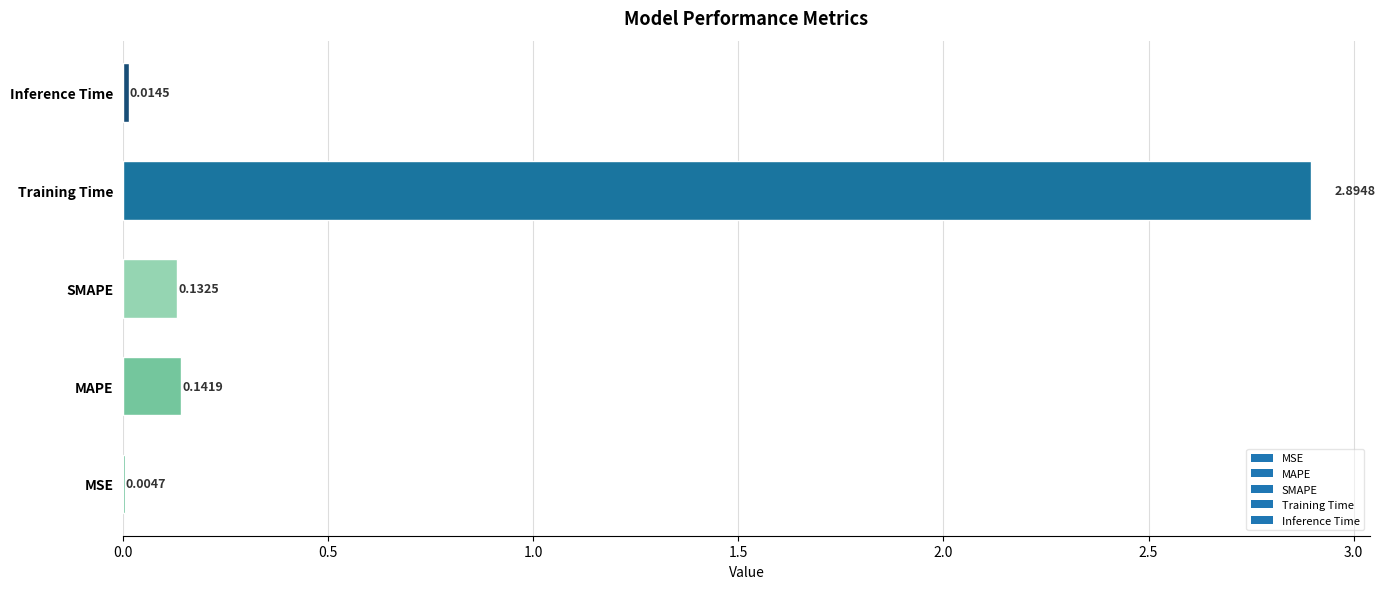

Which has a higher value, SMAPE or Inference Time?

SMAPE